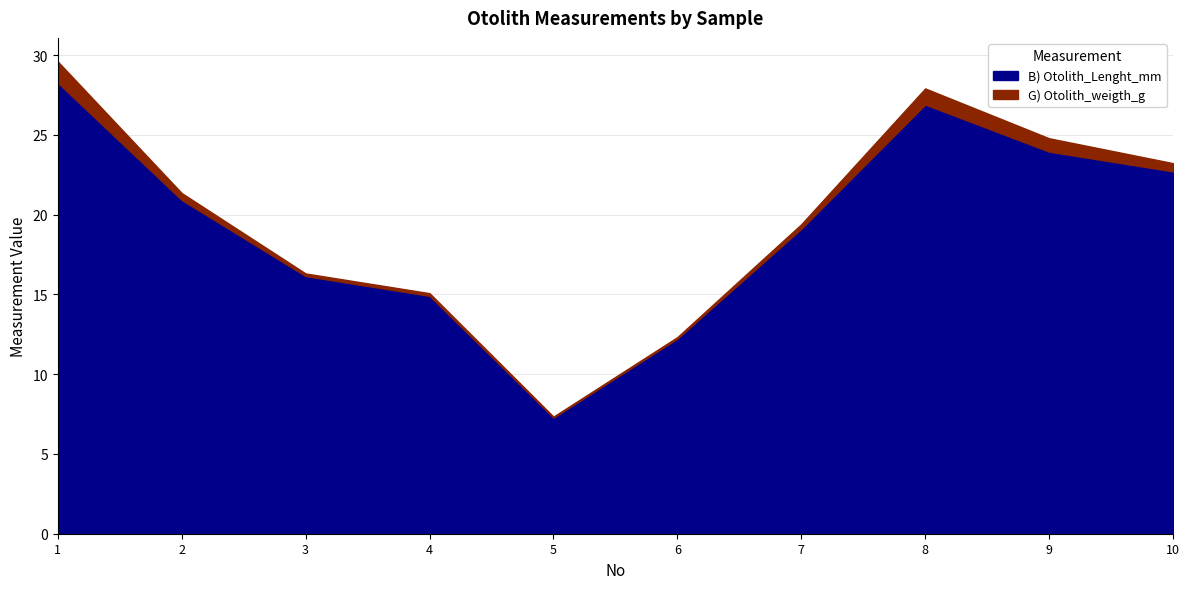

How many lines are shown in the chart?

2